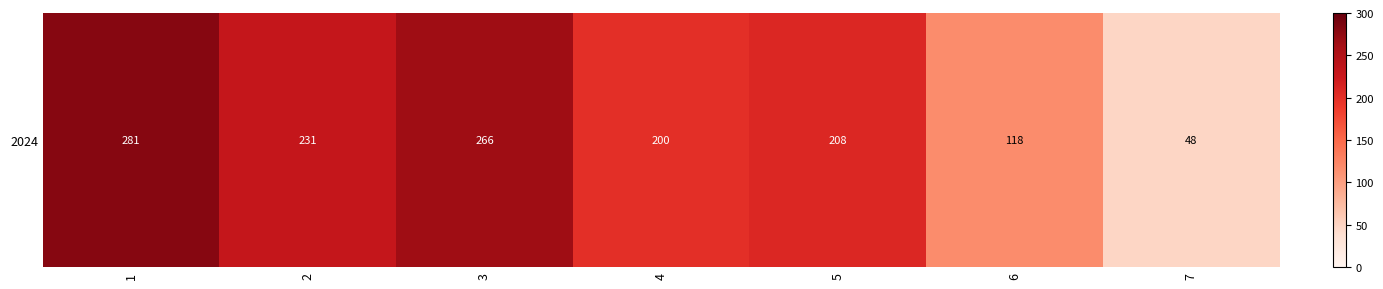

What is the difference between the maximum and minimum values?

233